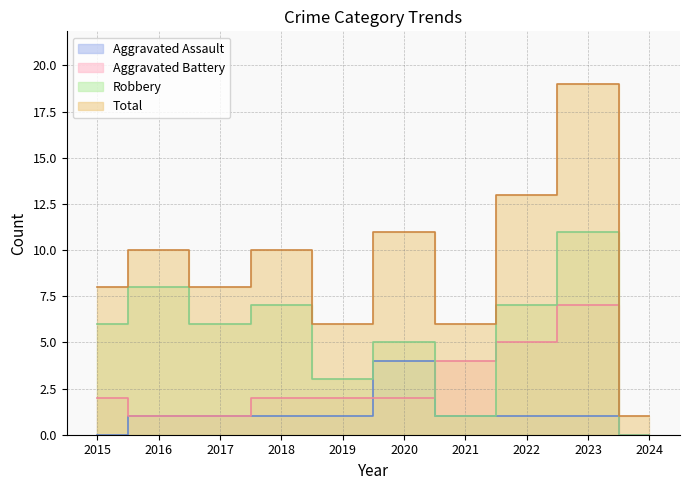

In Aggravated Assault, how many points are higher than both neighbors (excluding endpoints)?

1